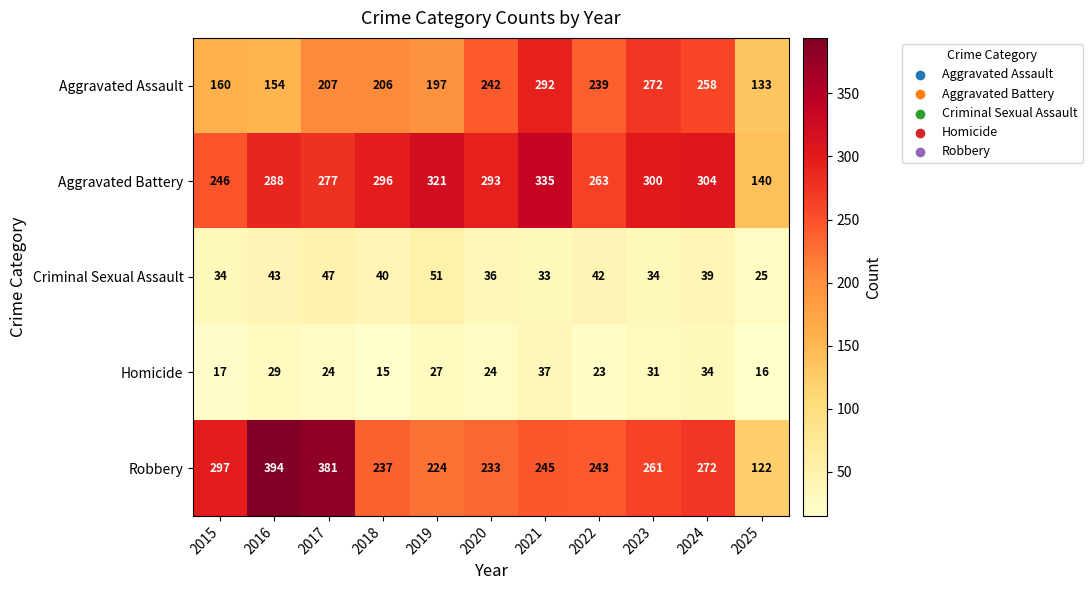

The Aggravated Battery series shows 160 at 2020. True or false?

False